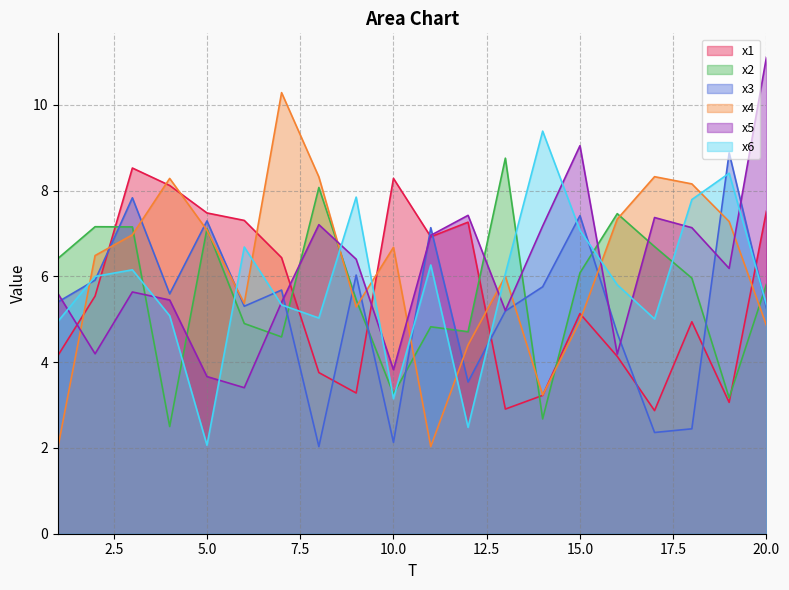

At which category does x1 reach its first local valley?

9